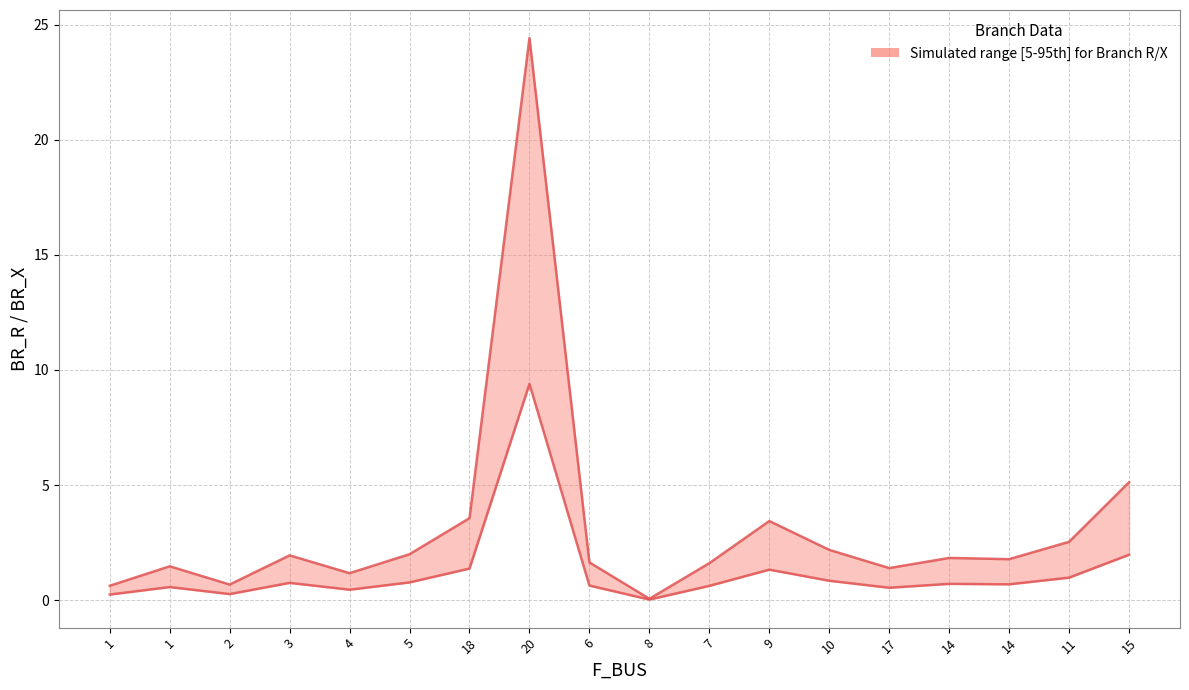

Reading left to right, extract all data points from this chart.

BR_R (upper): 0.6	1.5	0.7	1.9	1.2	2.0	3.6	24.4	1.6	0.1	1.6	3.4	2.2	1.4	1.8	1.8	2.5	5.1
BR_X (lower): 0.2	0.6	0.3	0.7	0.4	0.8	1.4	9.4	0.6	0.0	0.6	1.3	0.8	0.5	0.7	0.7	1.0	2.0